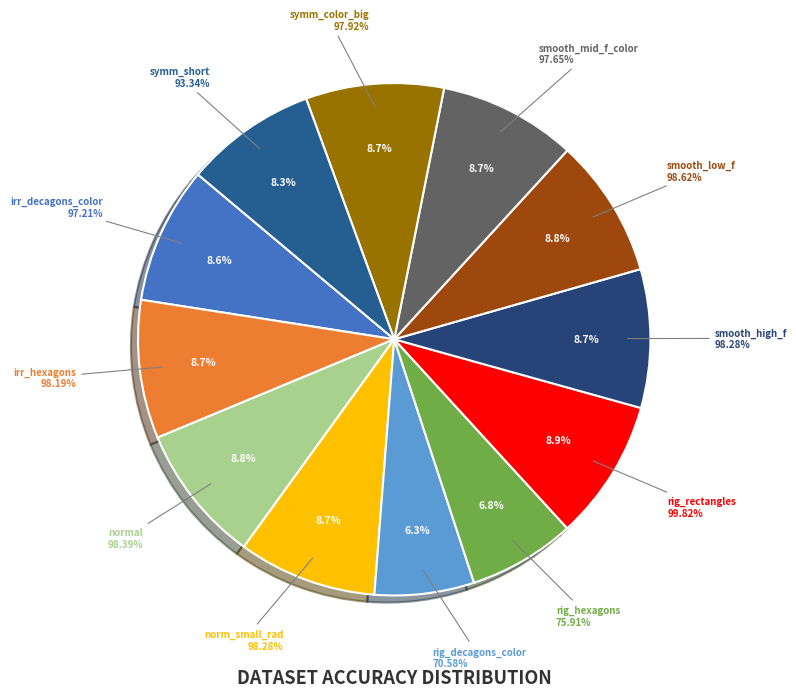

Does rigid_rectangles account for over 50% of the chart?

No